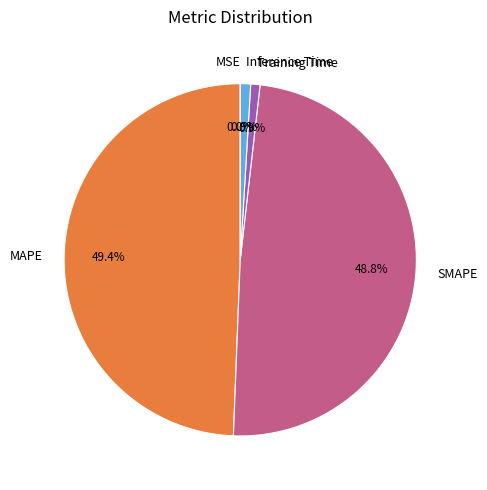

How much of the chart is everything except Inference Time?

99.1%